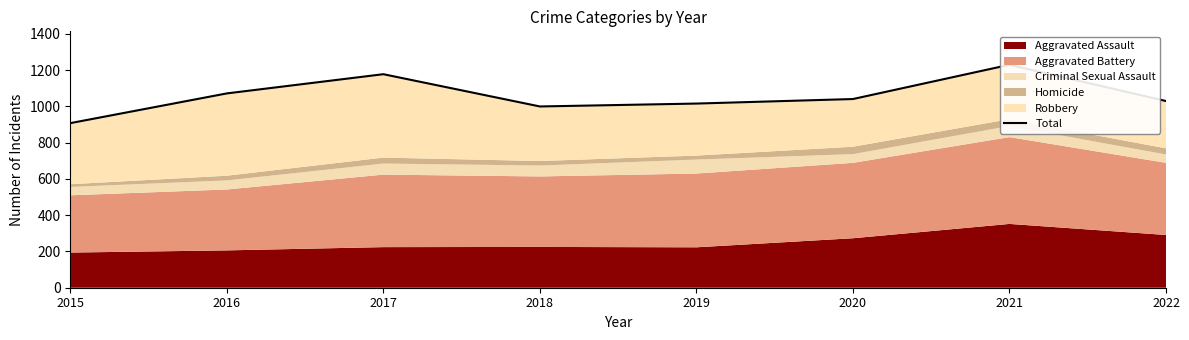

Rank the categories by value from highest to lowest.

2021, 2017, 2016, 2020, 2022, 2019, 2018, 2015